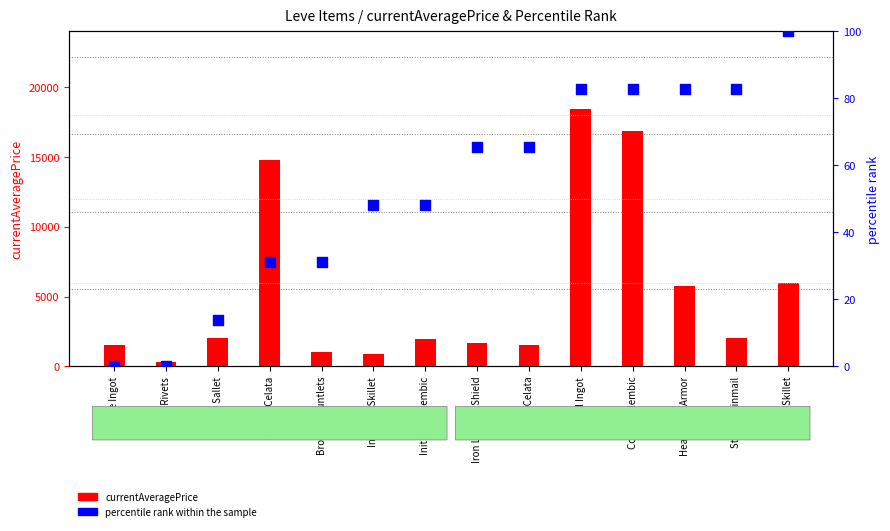

Which series reaches the minimum Y coordinate?

percentile rank within the sample